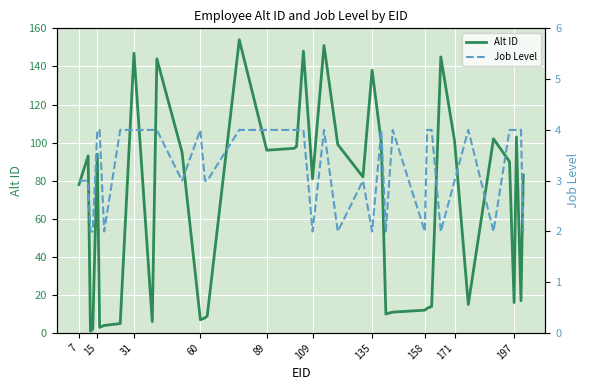

Is it true that Alt ID equals 12 at 158?

True